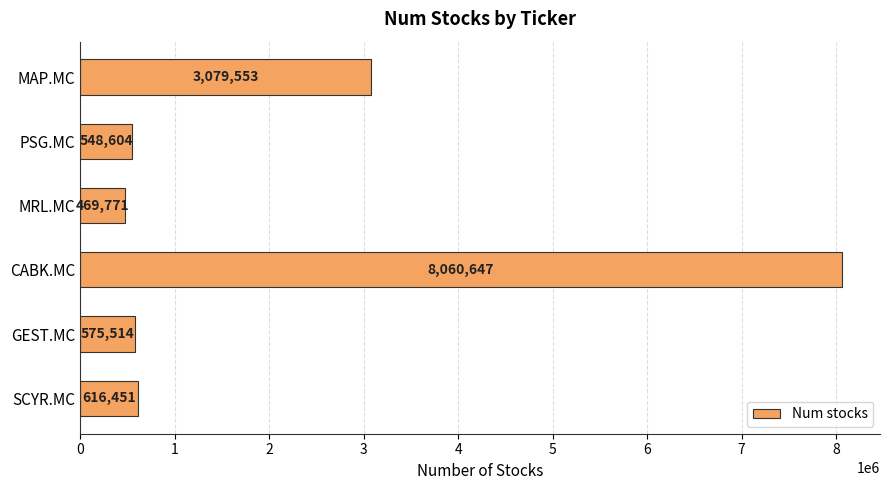

Which label corresponds to the smallest value in the chart?

MRL.MC